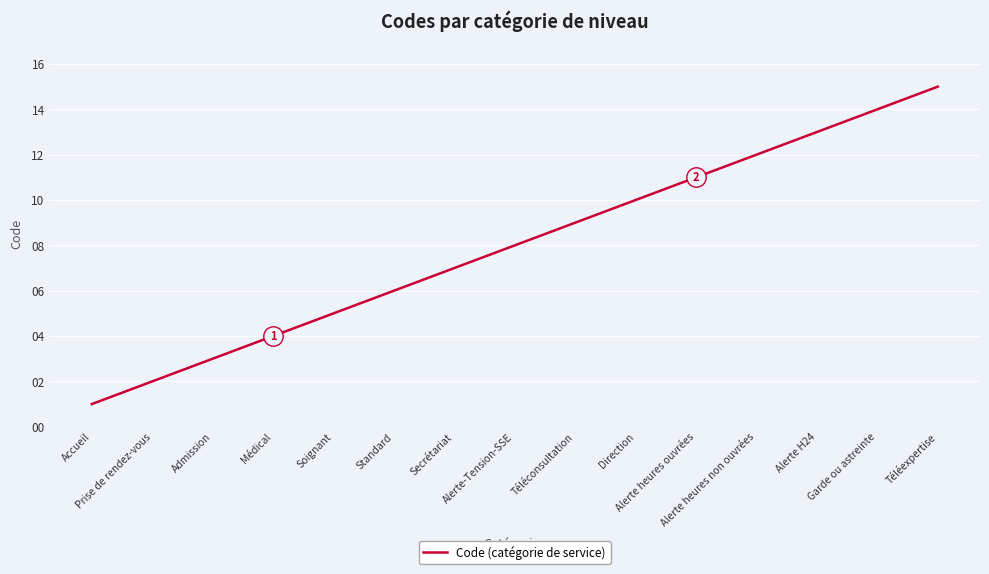

What is the difference between the values at Alerte heures non ouvrées and Alerte heures ouvrées?

1